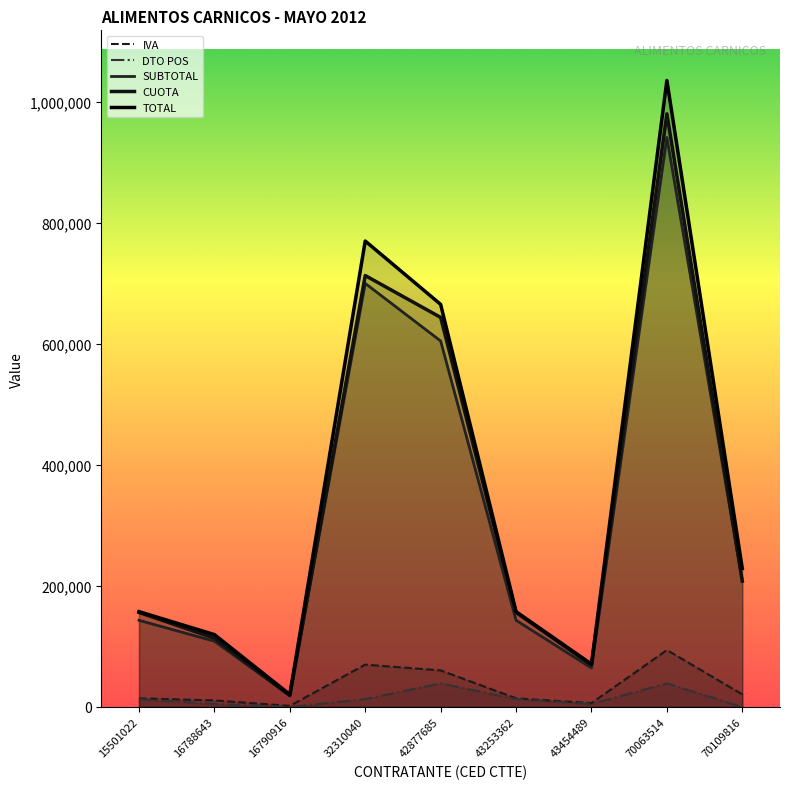

How many interior local peaks does the CUOTA series have?

2